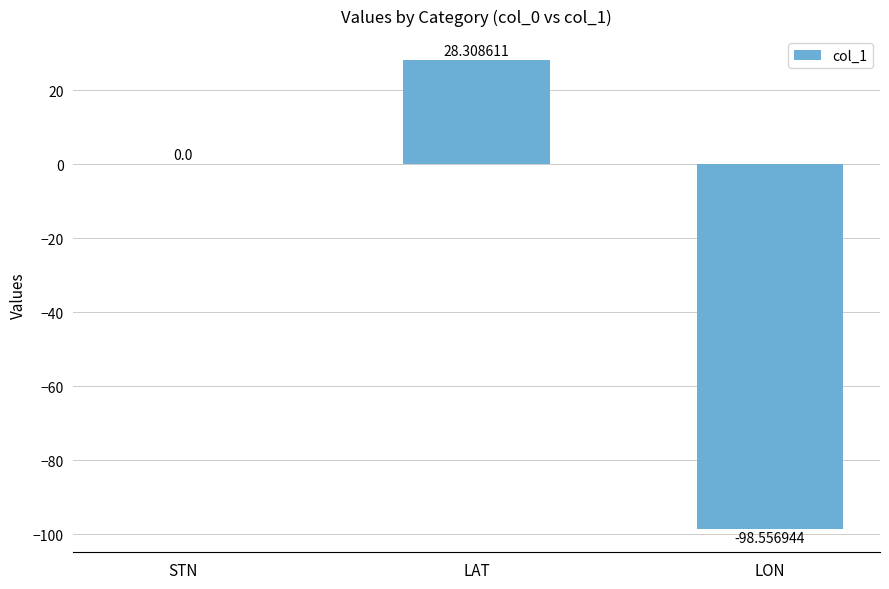

Reading right to left, what are all the values shown in this chart?

-98.6	28.3	0.0